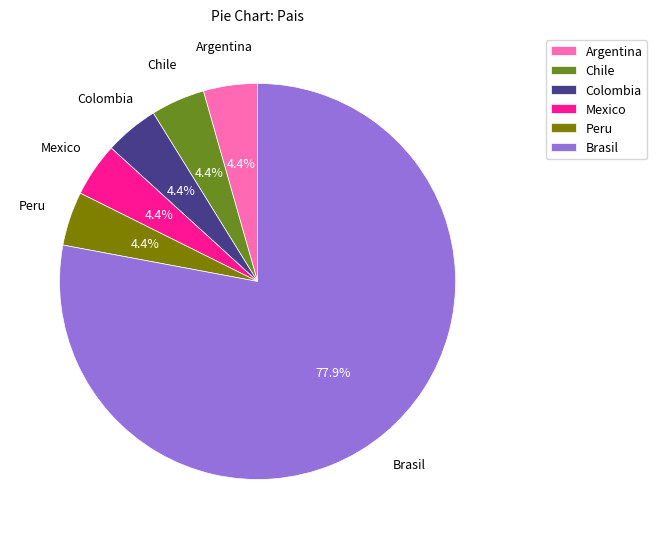

How much of the chart is everything except Chile?

95.6%